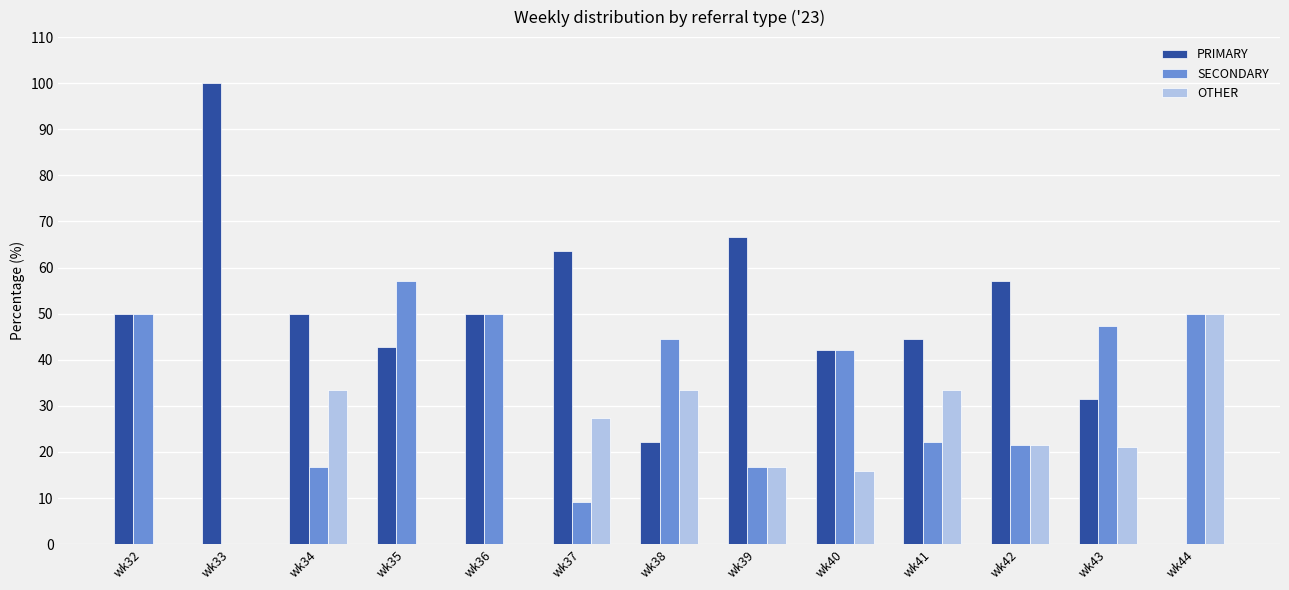

What is the total value across all series at wk35?

100.0